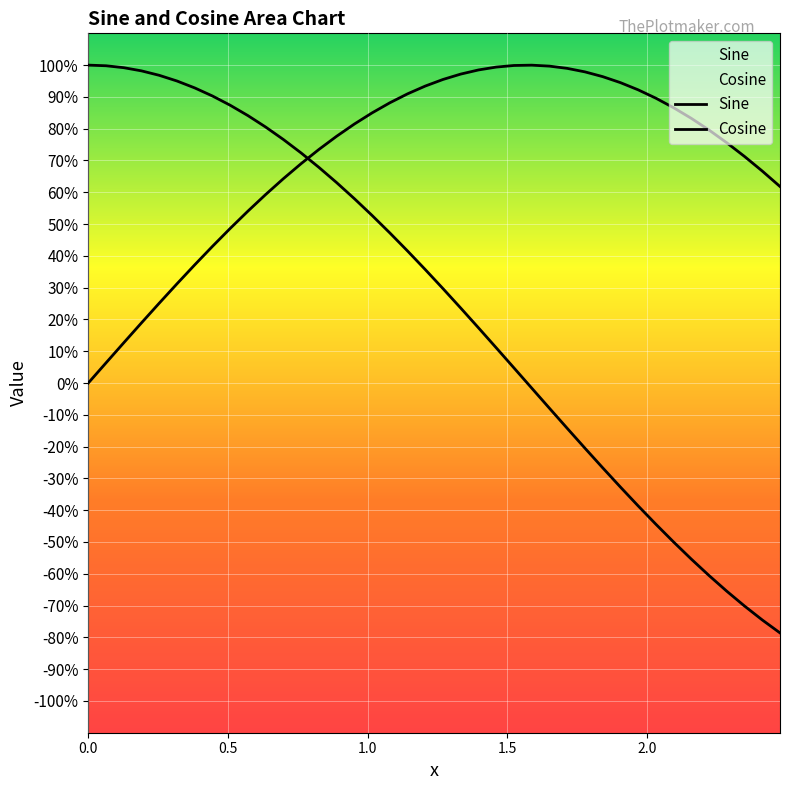

Does the chart display data point markers on the line(s)?

No